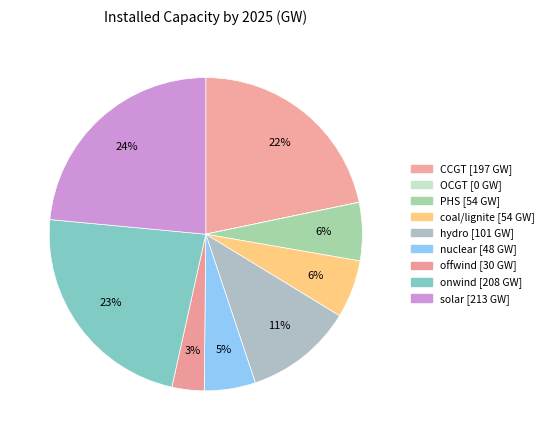

True or false: offwind accounts for 1% of the total.

False